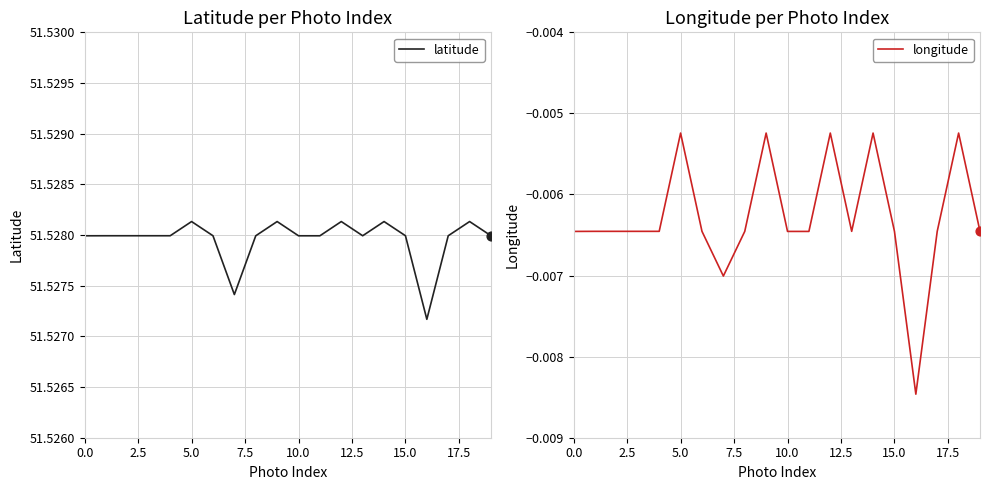

Which series contains the highest Y value?

latitude